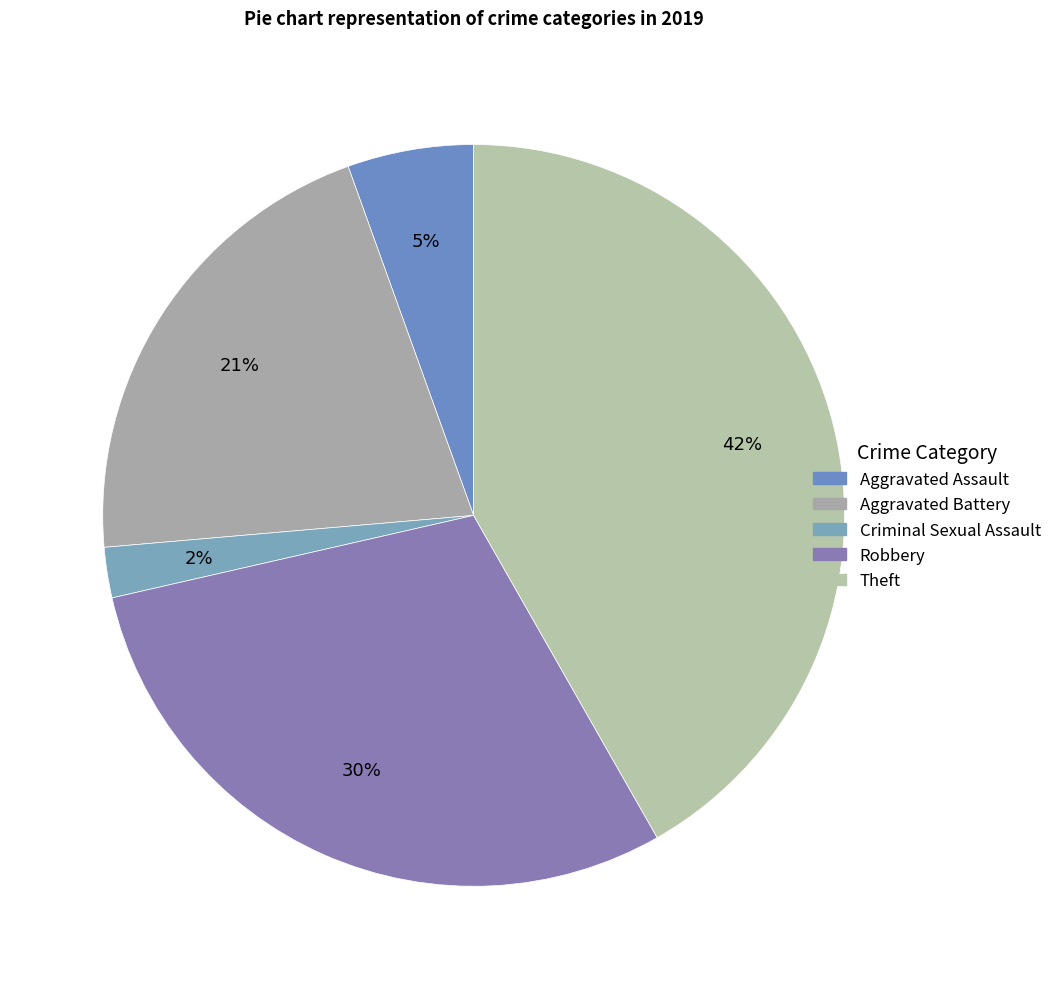

What is the ratio of the value at Criminal Sexual Assault to the value at Aggravated Assault?

0.4